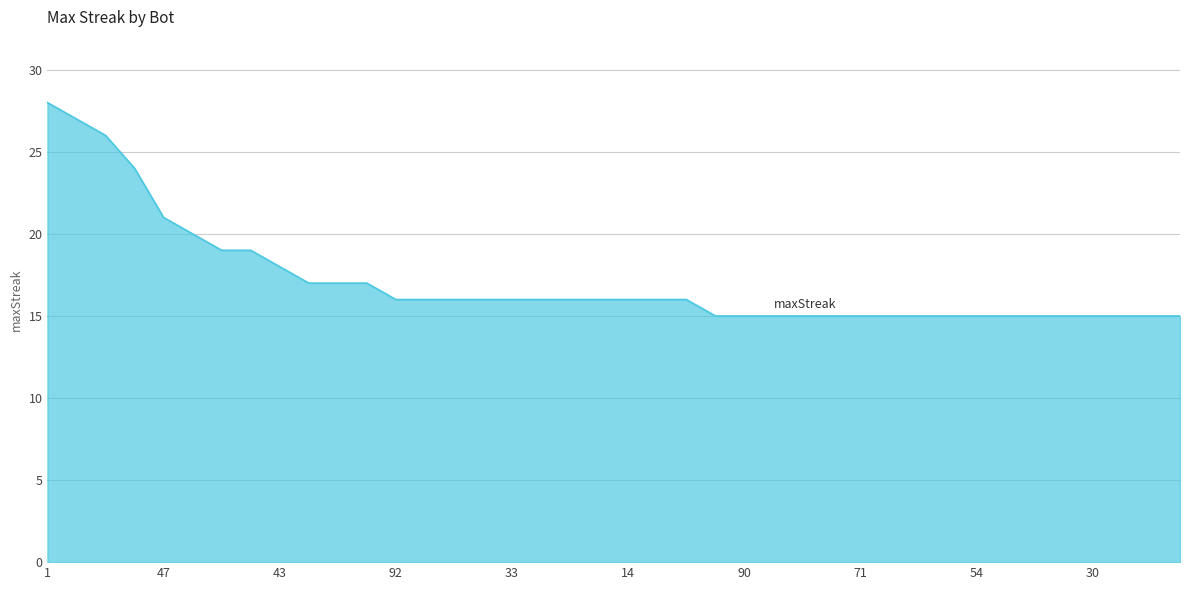

What is the difference between the maximum and minimum values?

13